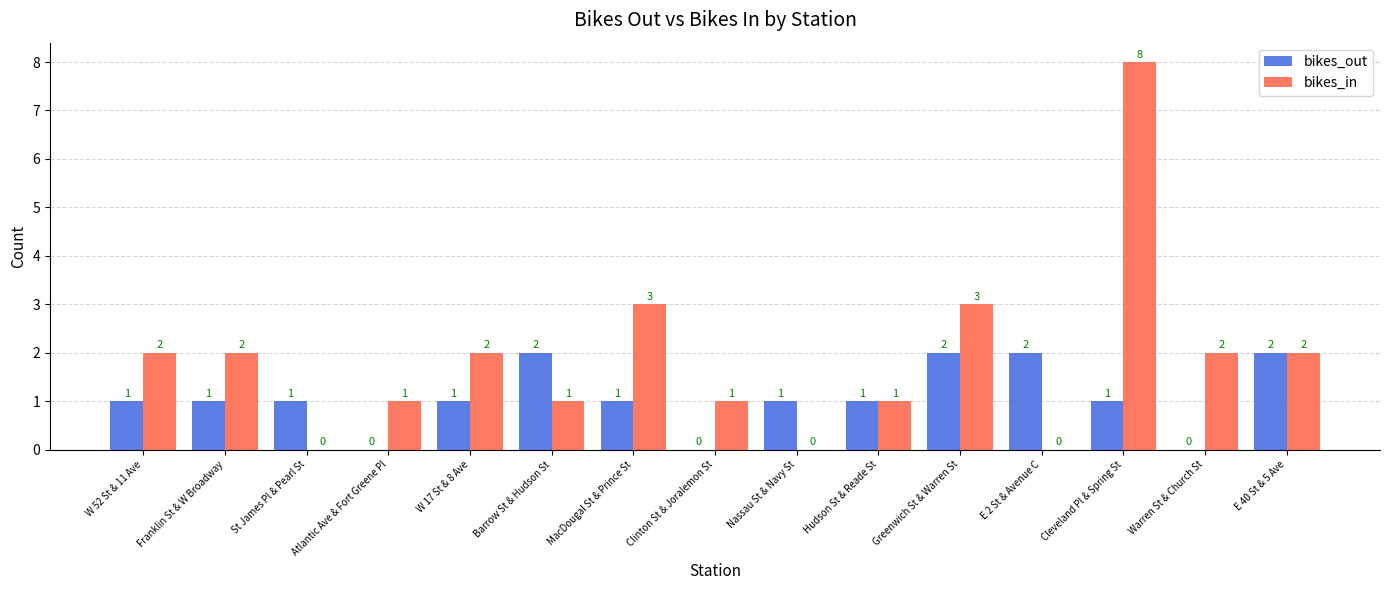

Which series has the widest spread of values?

bikes_in